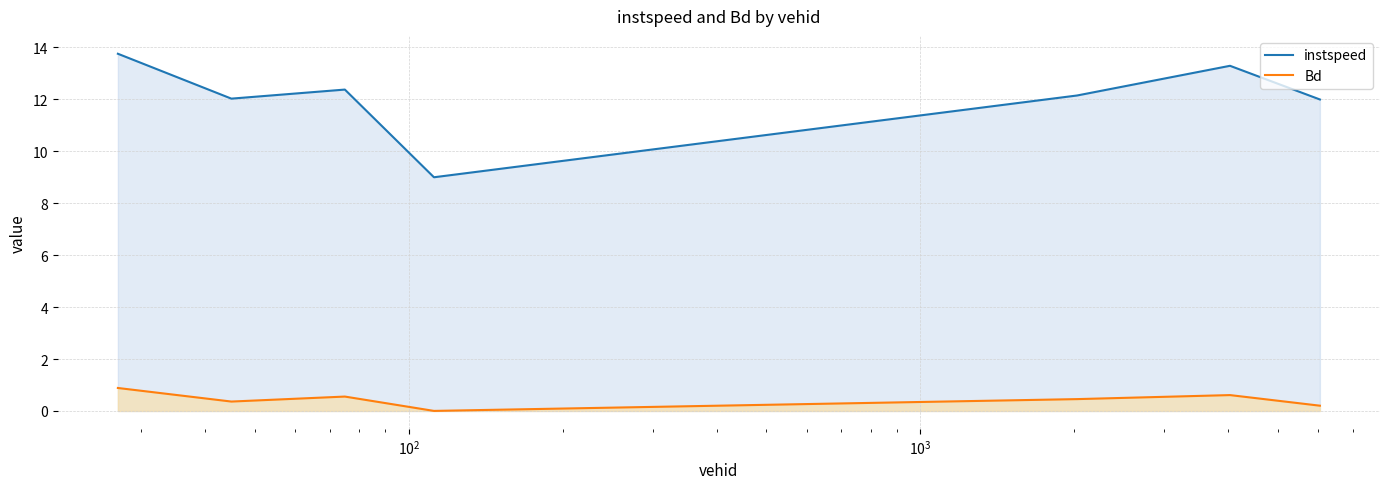

List the series in order of their overall mean, highest first.

instspeed, Bd